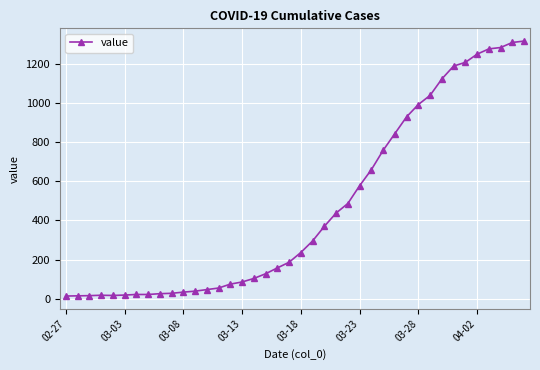

What is the maximum value shown in the chart?

1319